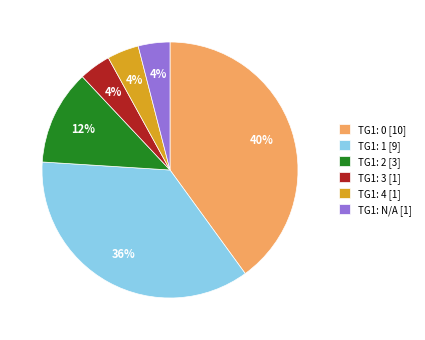

How many segments does this pie chart have?

6